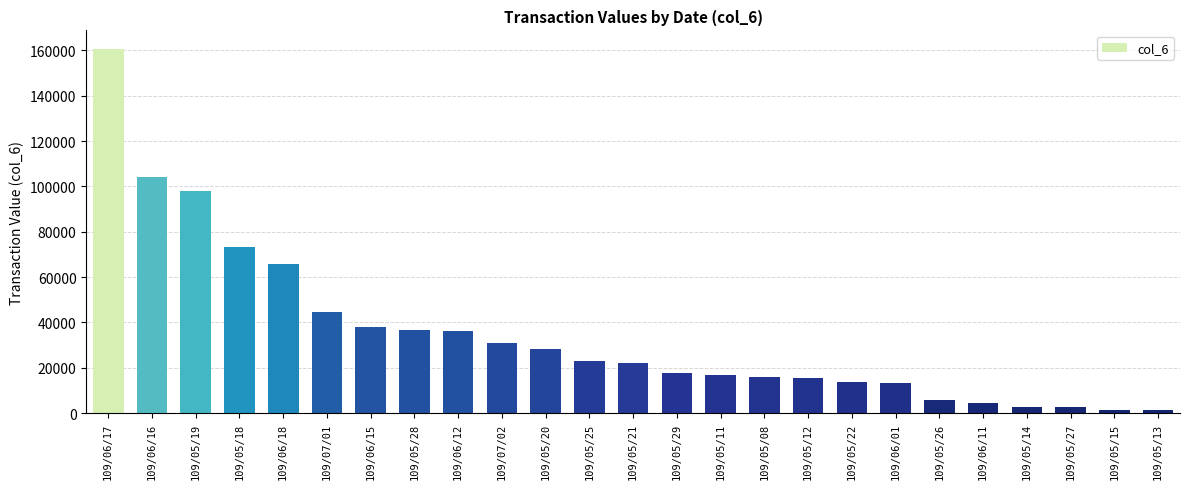

How many bars are there in total?

25